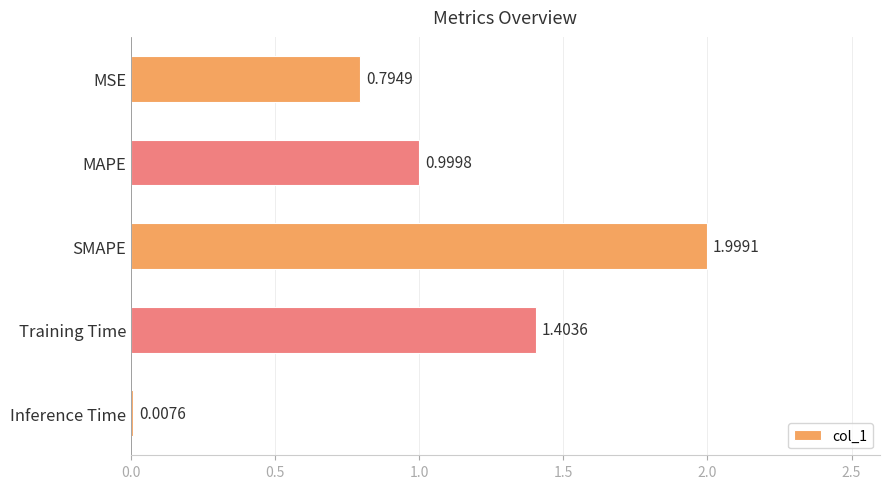

What is the change in value from MSE to Inference Time?

-0.8